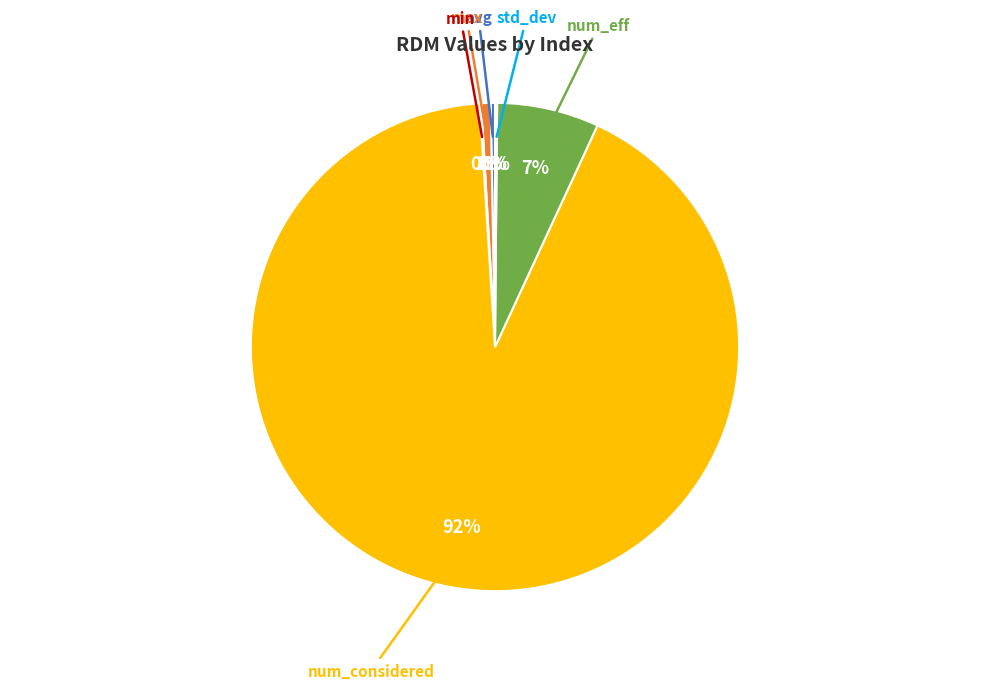

To the nearest percent, what is the combined percentage of avg and max?

1%